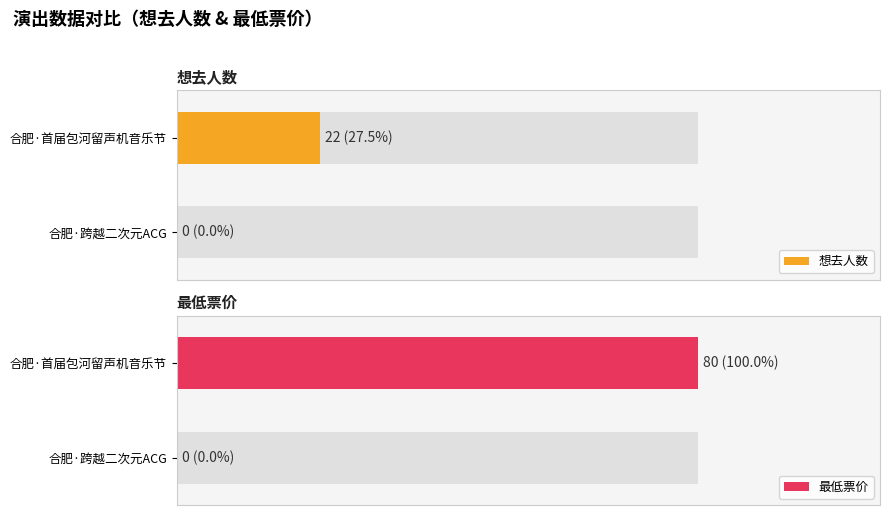

Is it true that 最低票价 equals 0 at 合肥·跨越二次元ACG神级动漫世界巡回演唱会?

True